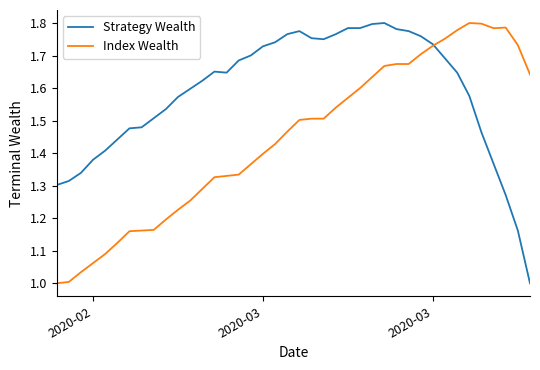

Which series has the largest total across all categories?

Strategy Wealth